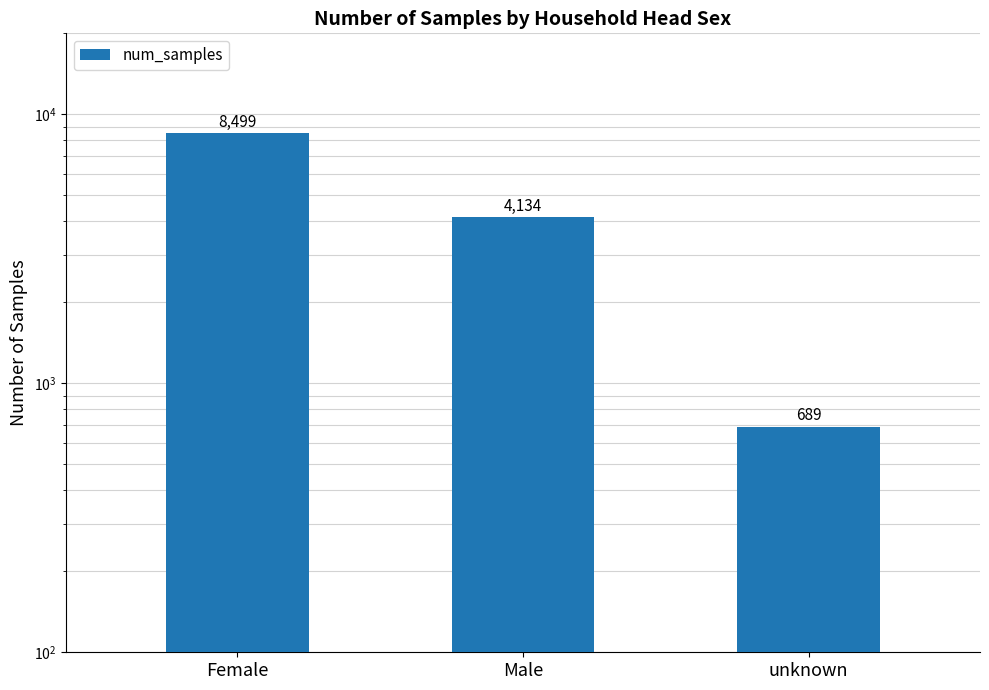

What is the label of the 2nd bar from the right?

Male